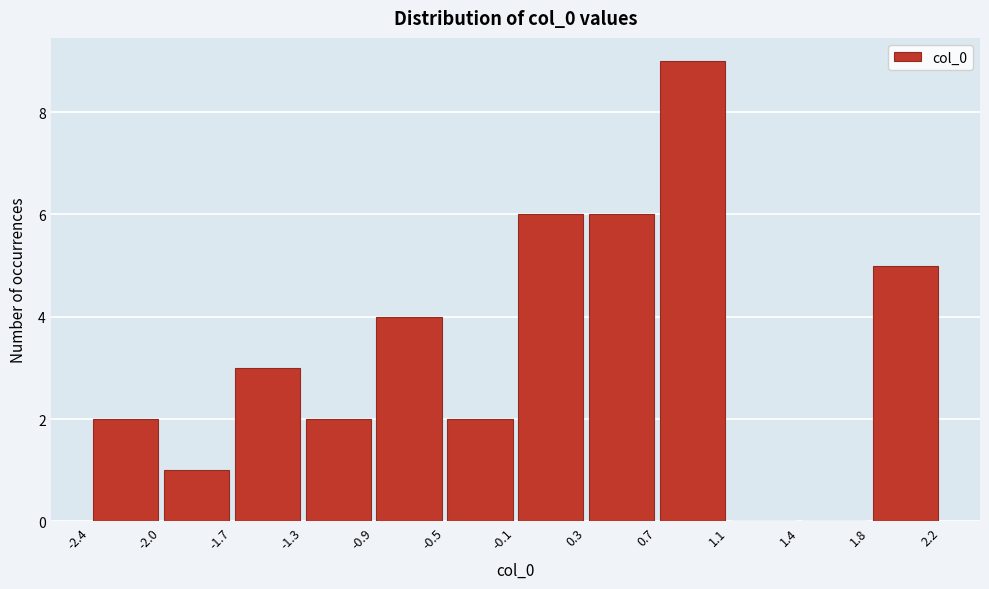

Reading left to right, transcribe this chart: for each bar, give the range it covers on the x-axis and its height. The values are not printed on the chart, so give them approximately, as read against the axis.

-2.4 to -2.0: 2
-2.0 to -1.7: 1
-1.7 to -1.3: 3
-1.3 to -0.9: 2
-0.9 to -0.5: 4
-0.5 to -0.1: 2
-0.1 to 0.3: 6
0.3 to 0.7: 6
0.7 to 1.1: 9
1.1 to 1.4: 0
1.4 to 1.8: 0
1.8 to 2.2: 5